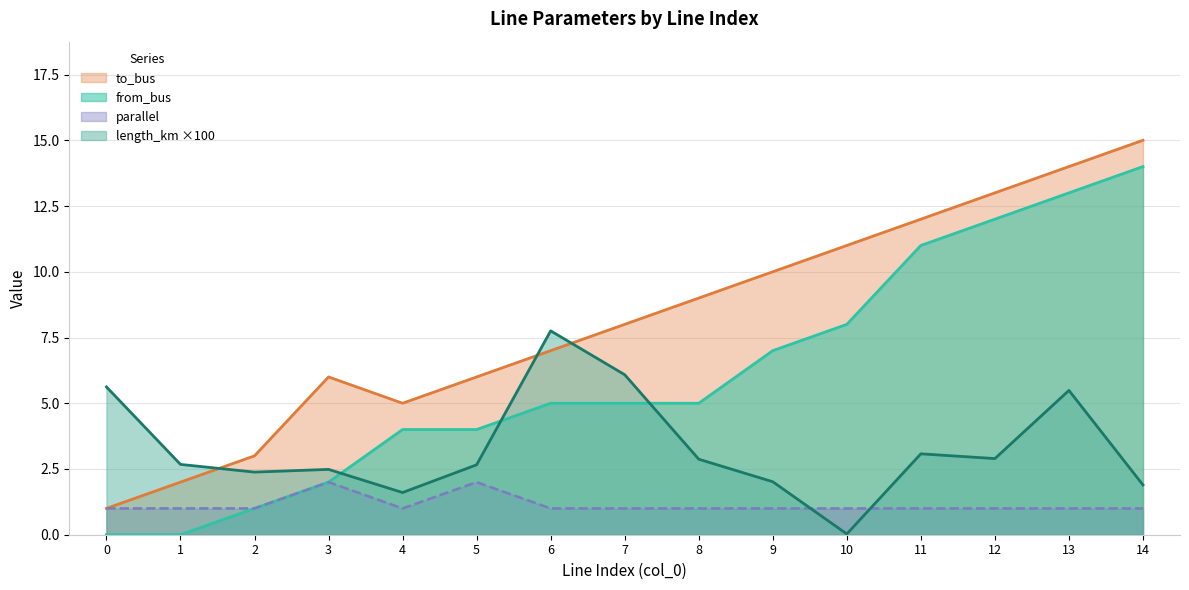

How many intersections are there between to_bus and length_km?

3